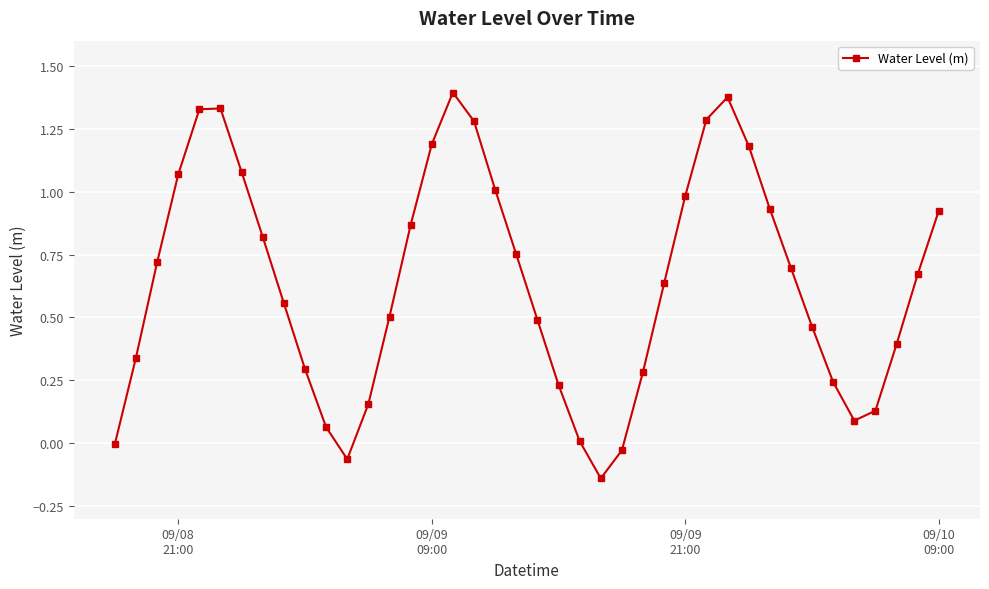

What is the difference between the maximum and minimum values?

1.5